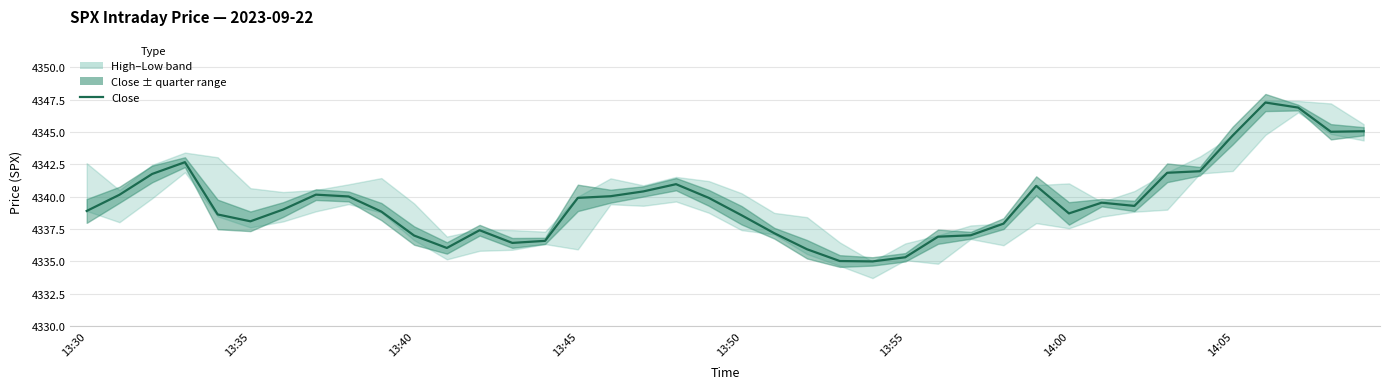

What is the approximate value at 19?

4339.9